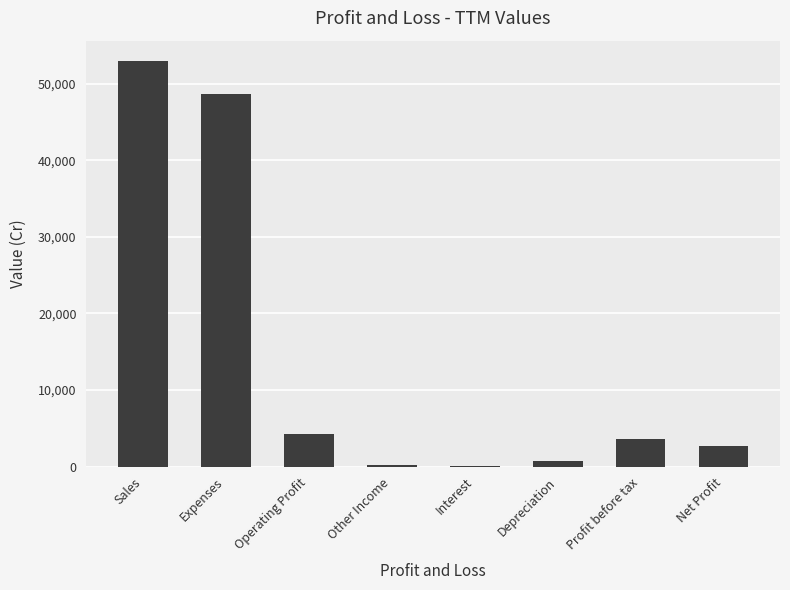

What is the difference between the values at Depreciation and Interest?

701